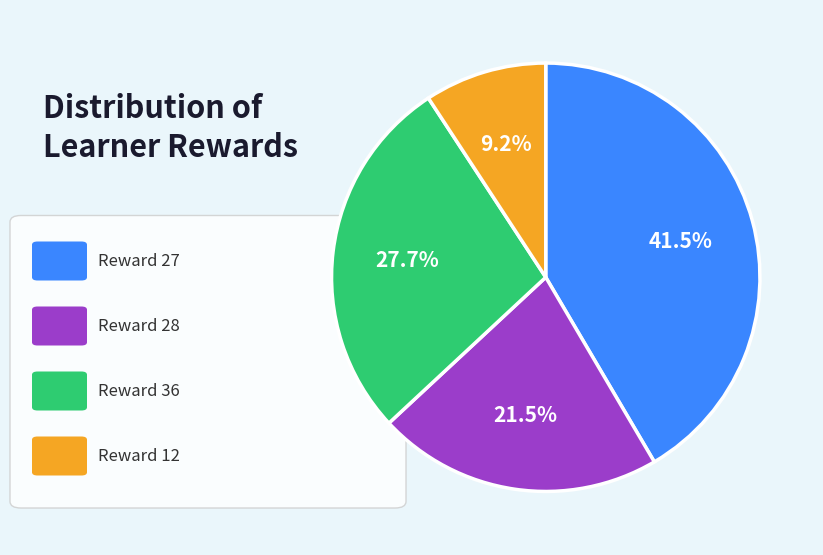

Is there a majority slice in this chart?

No